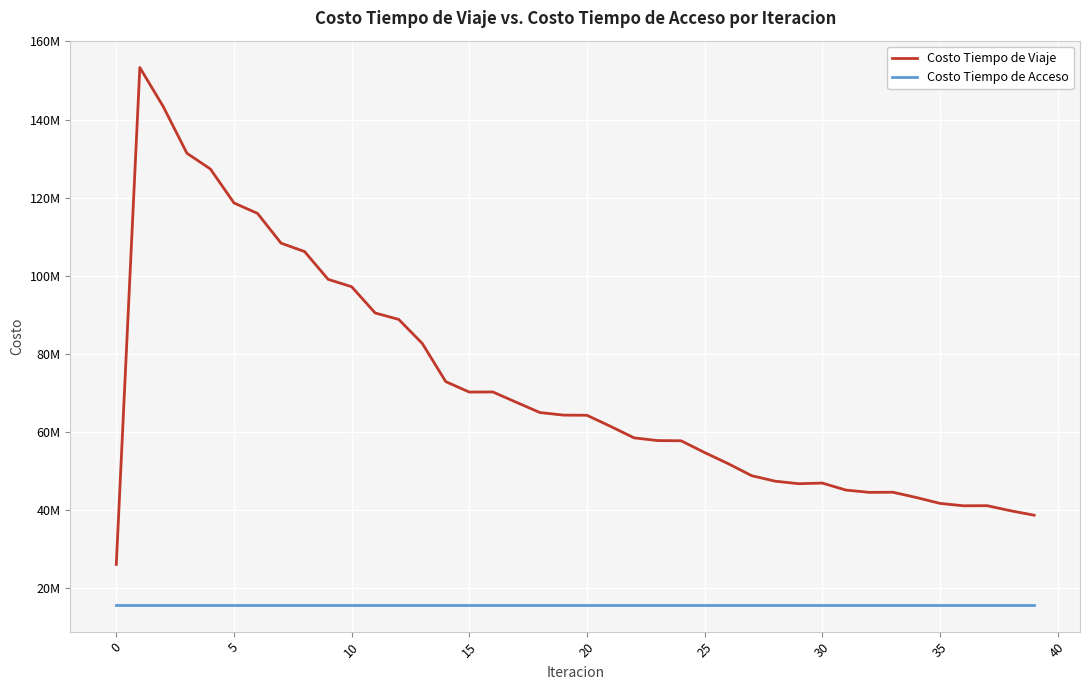

Rank the series by their maximum value, from lowest to highest.

Costo Tiempo de Acceso, Costo Tiempo de Viaje